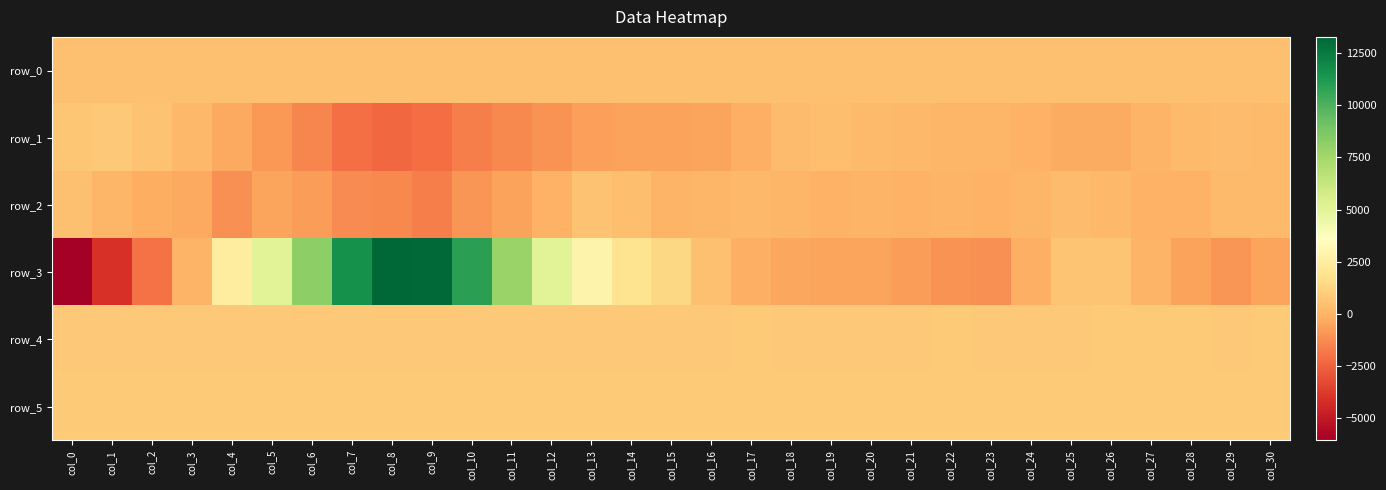

Read the row_5 value at col_9.

837.0